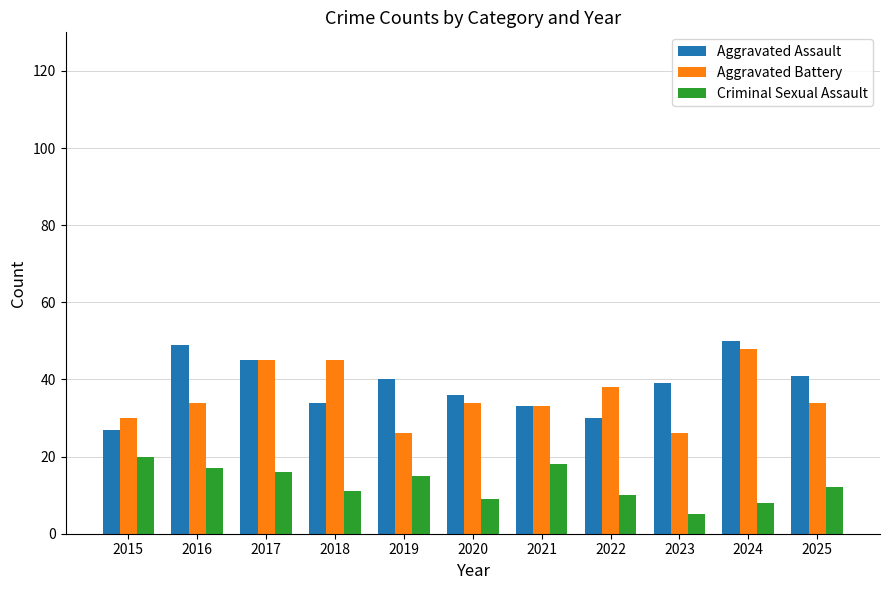

What value does the Criminal Sexual Assault series have at 2015, to the nearest 10?

20